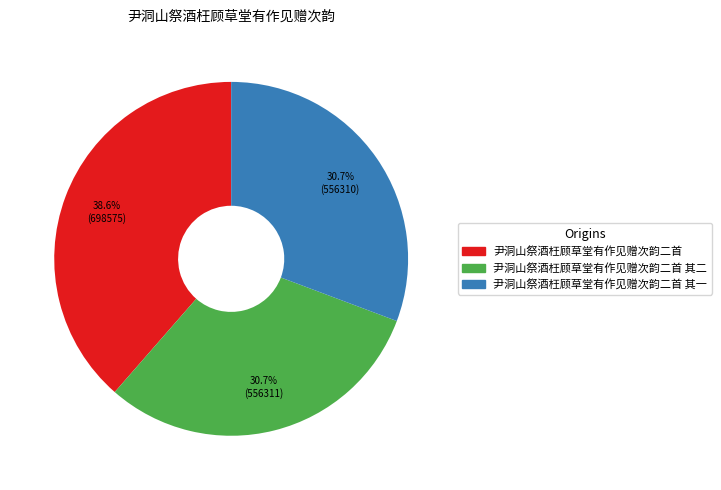

Does any single category account for the majority?

No